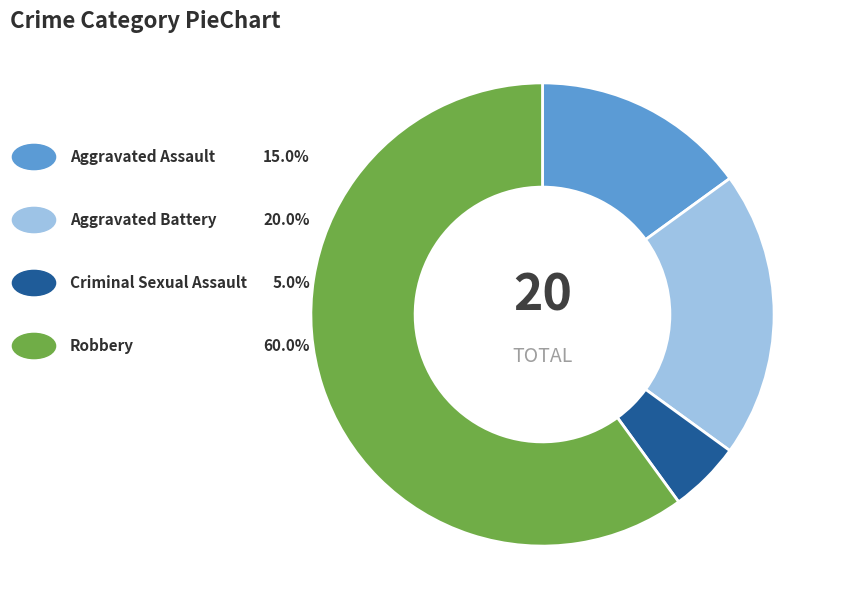

Is there a majority slice in this chart?

Yes